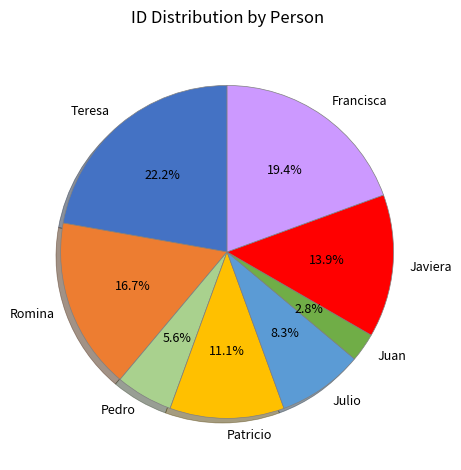

What percentage do Javiera and Romina together represent?

30.6%